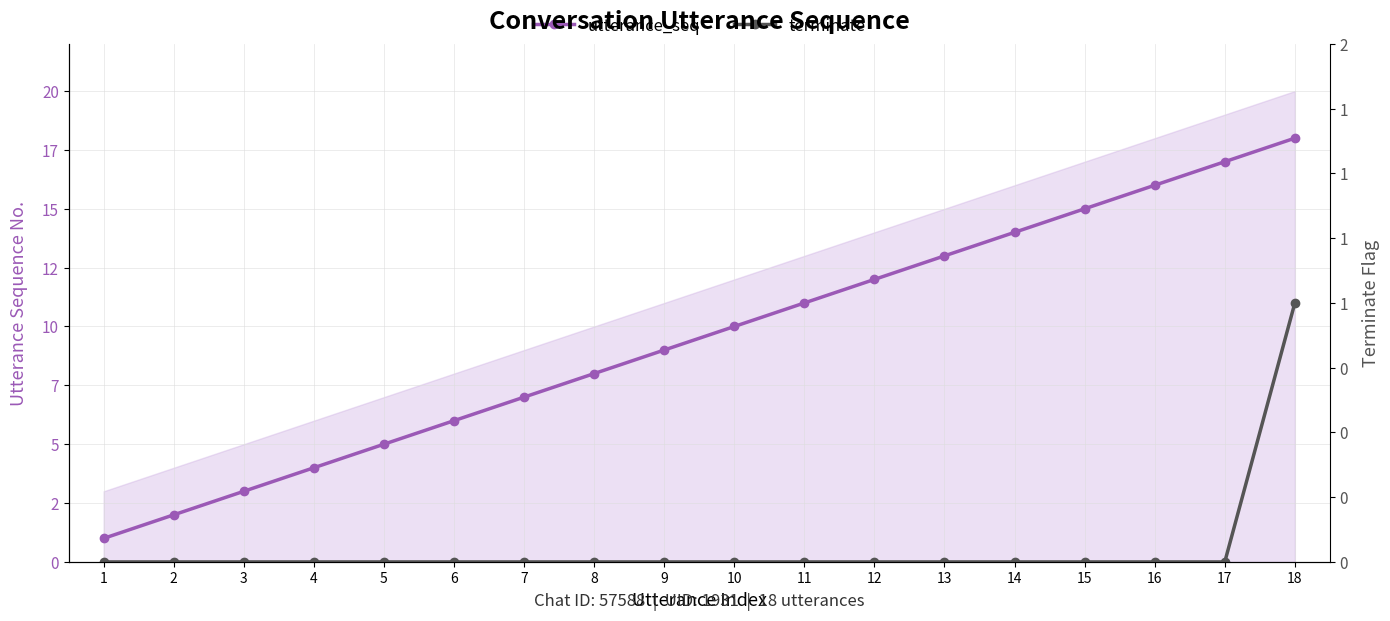

True or false: terminate has a value of 0 at 7.

False